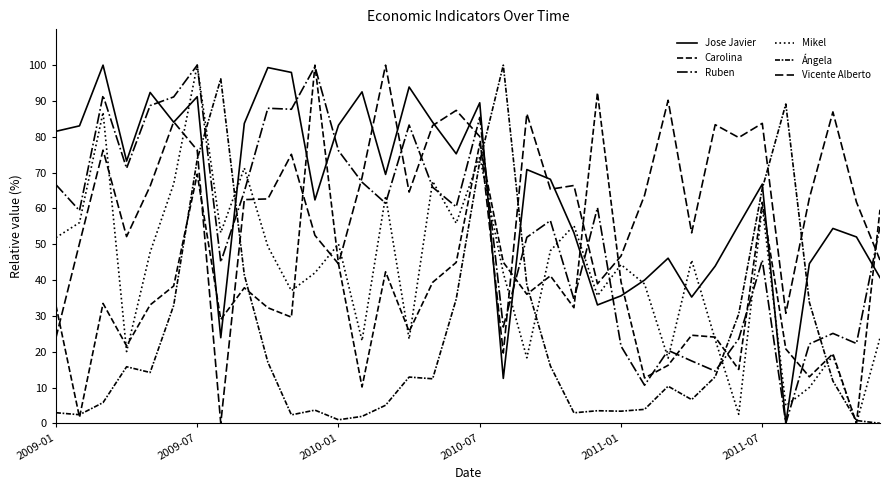

How many series are shown in this chart?

6